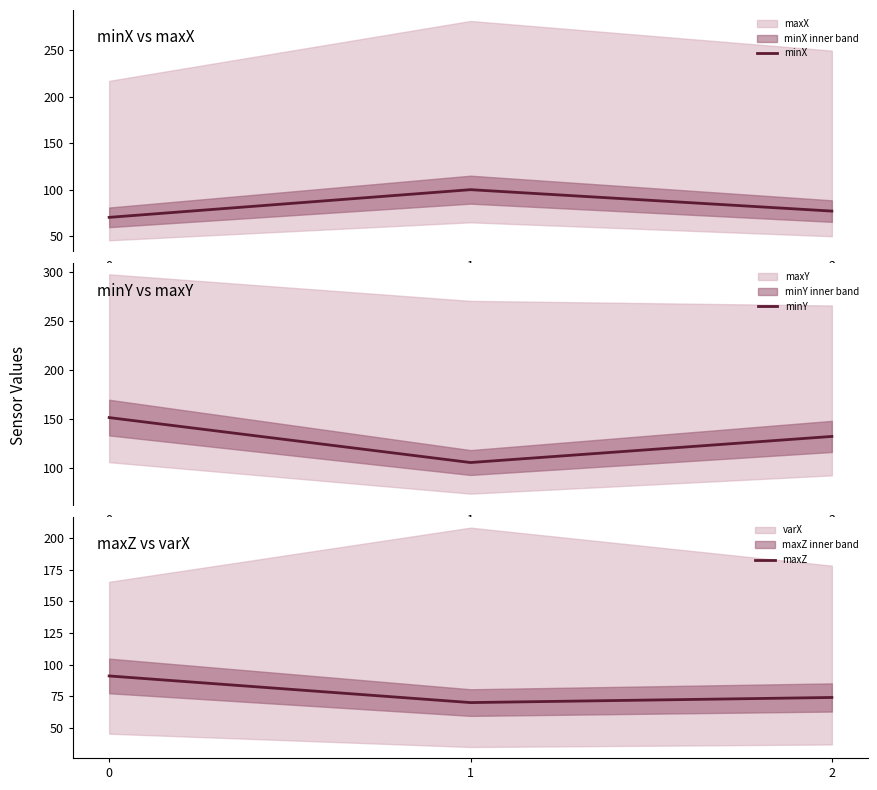

Reading left to right, list all the values displayed in this chart.

minX: 70.5	100.2	77.2
minY: 151.7	105.8	132.5
maxZ: 91.1	70.1	74.2